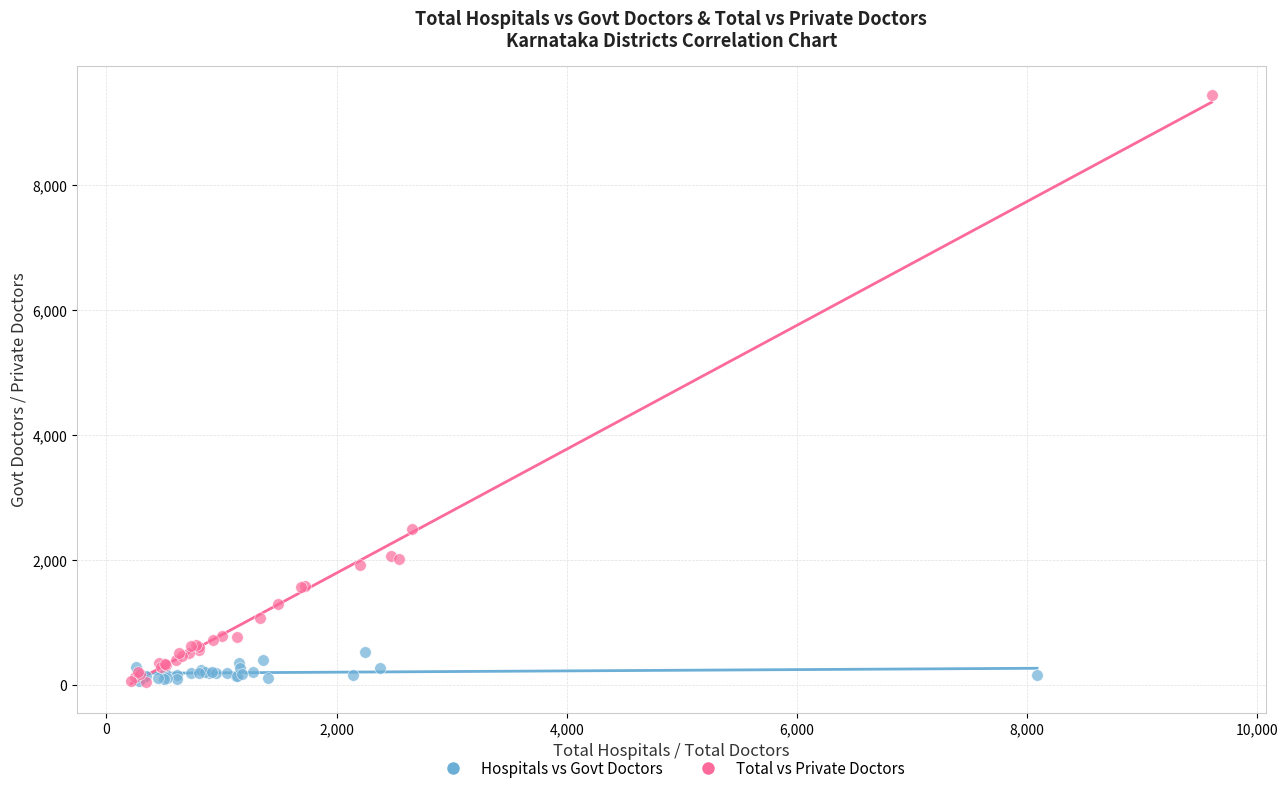

Which series has the widest spread of Y values?

Total vs Private Doctors